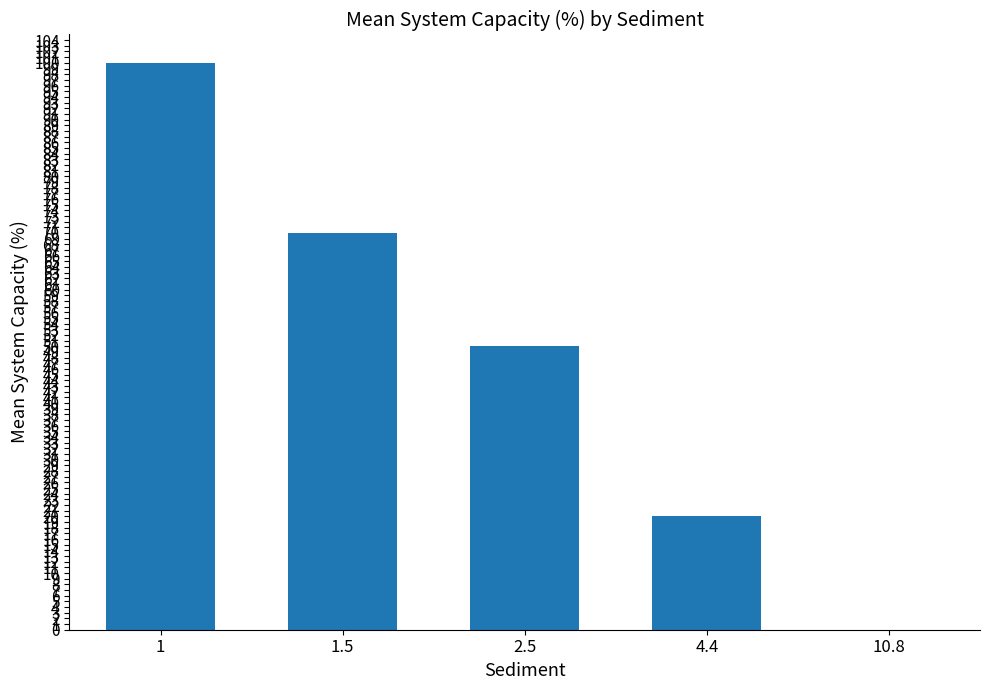

What is the sum of the values at 2.5 and 1.5?

120